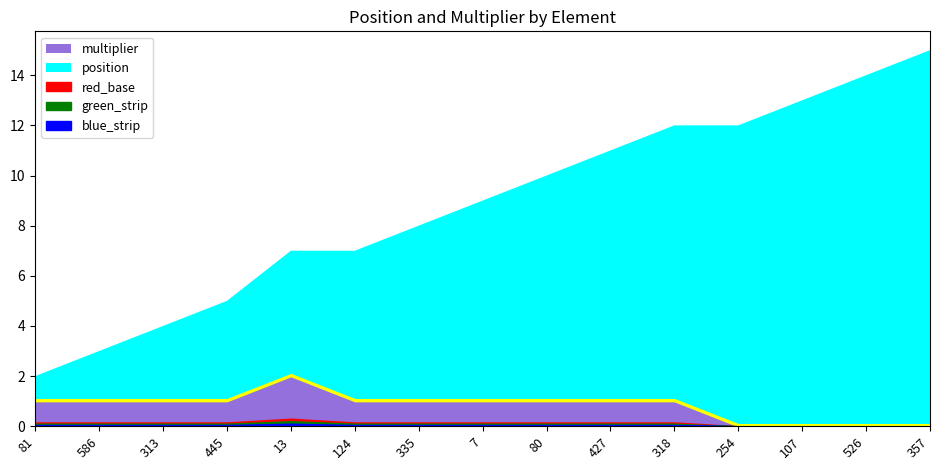

What is the highest value of the position series?

15